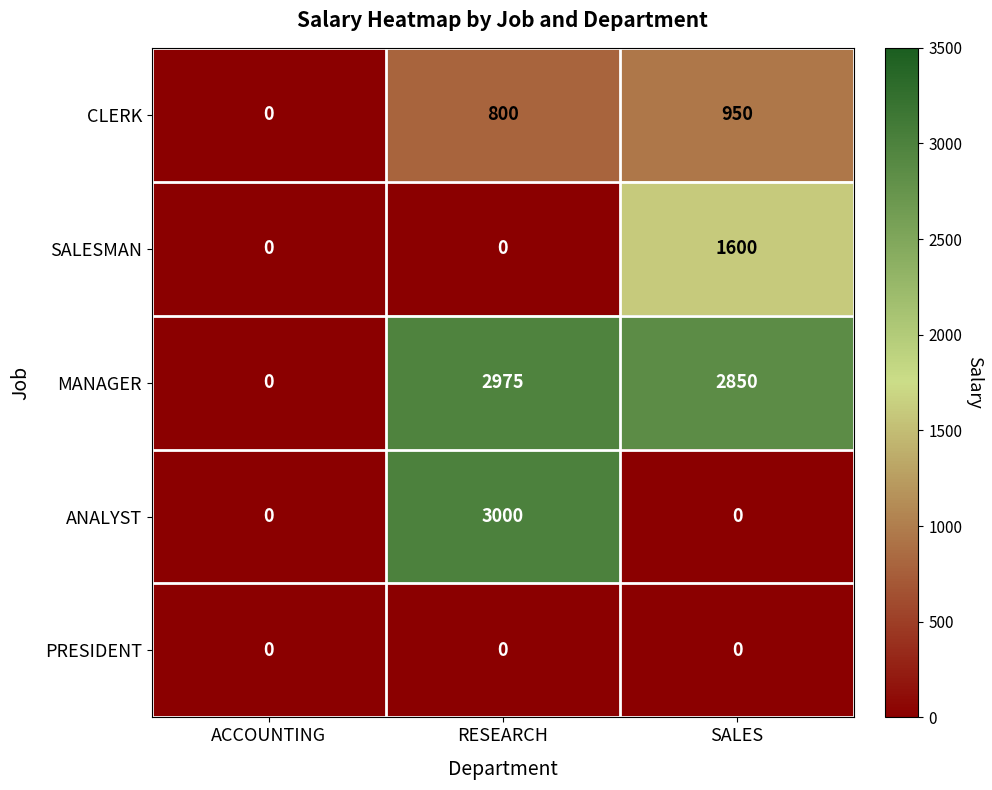

List the labels in order of MANAGER value, largest first.

RESEARCH, SALES, ACCOUNTING